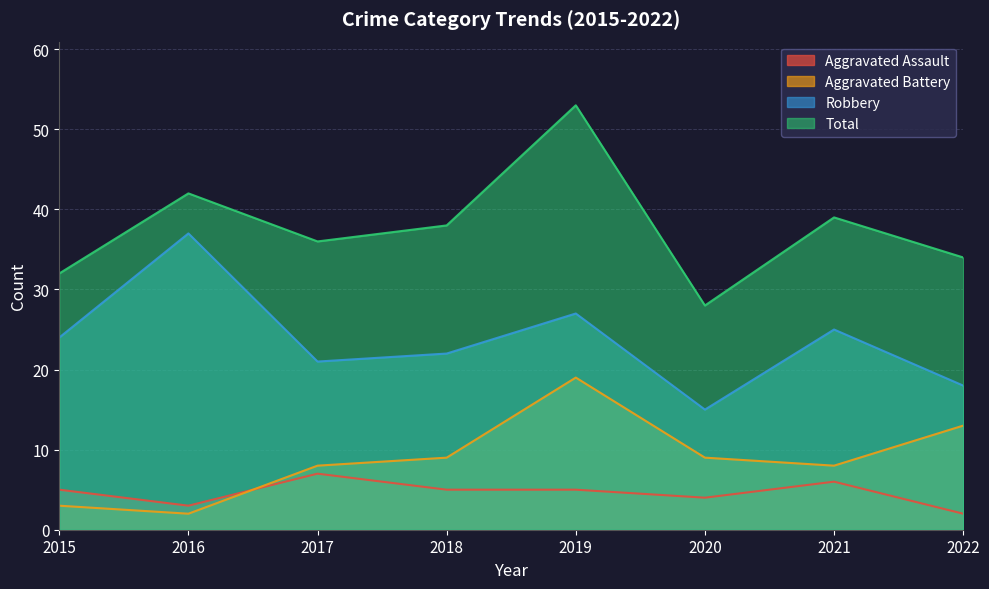

What is the difference between the Total values at 2021 and 2017?

3